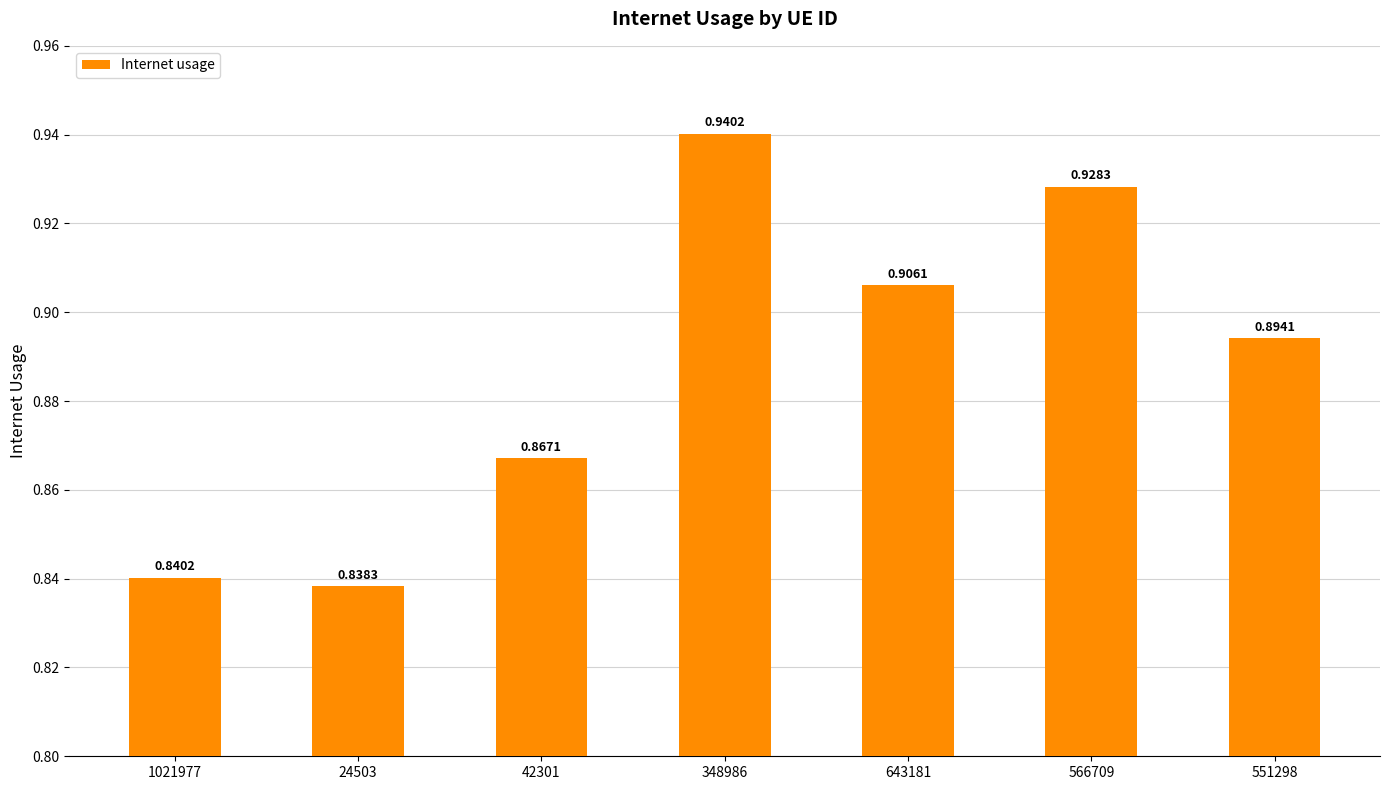

Rank the categories by value from lowest to highest.

24503, 1021977, 42301, 551298, 643181, 566709, 348986